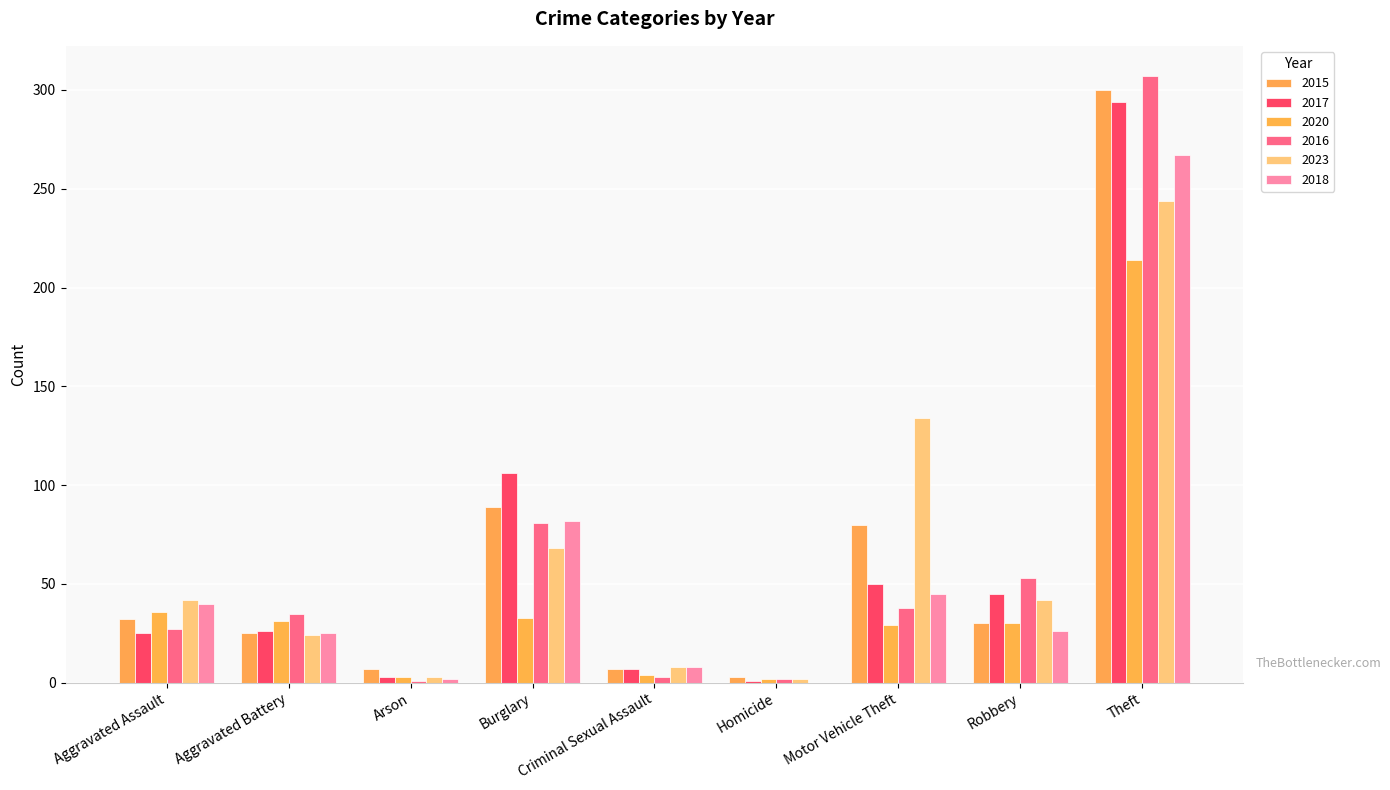

The value of 2020 at Aggravated Assault is 48. True or false?

False